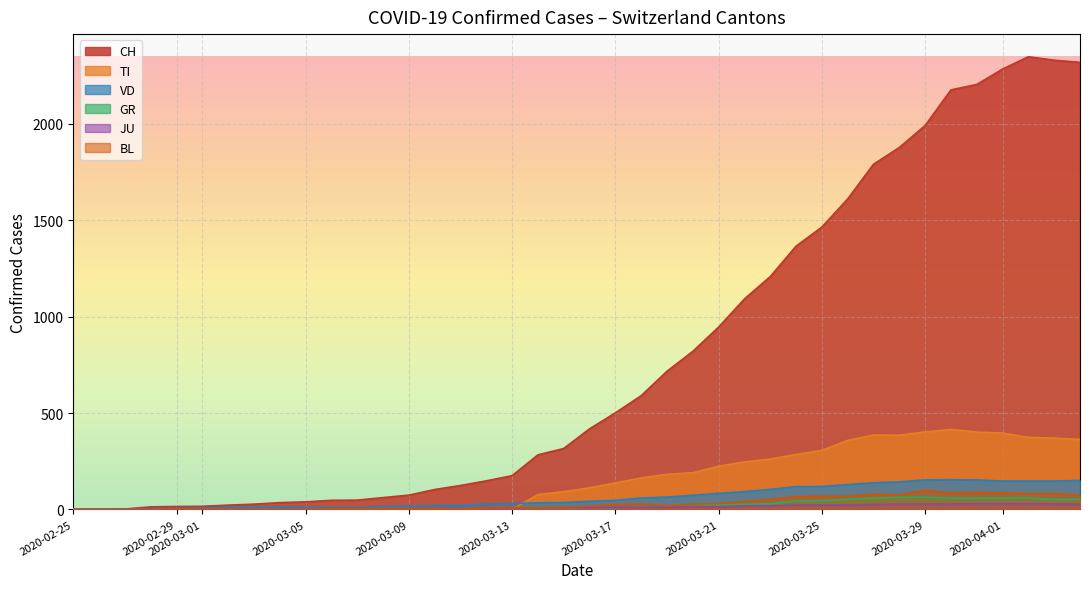

True or false: BL has more than 1 interior local peaks.

True